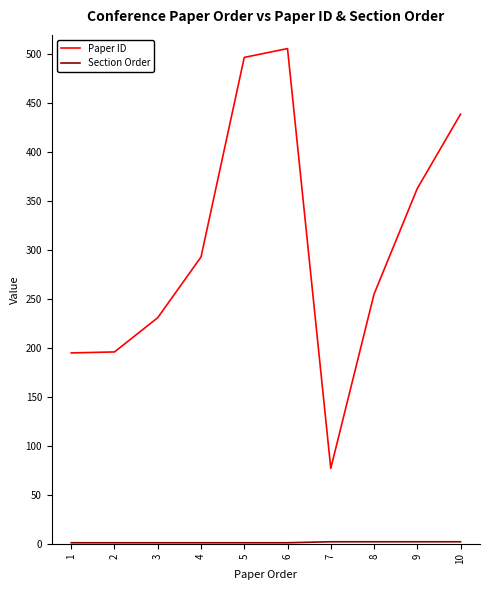

What is the lowest value of the Paper ID series?

77